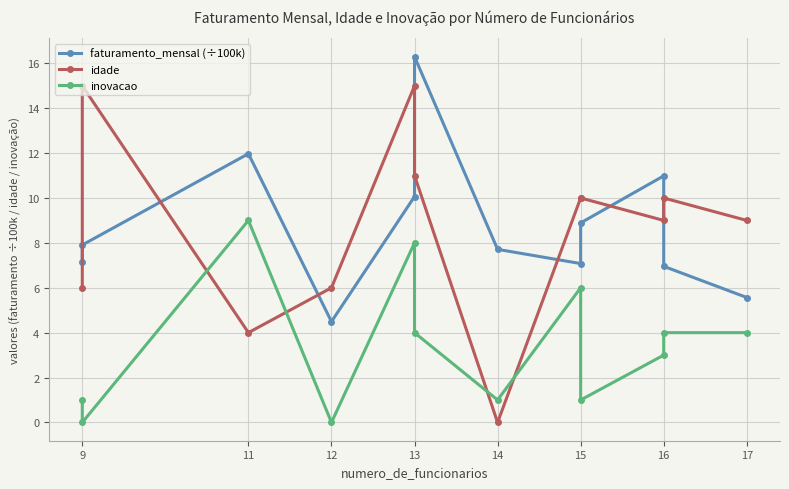

What is the value of the idade point at the 2nd from the left?

15.0